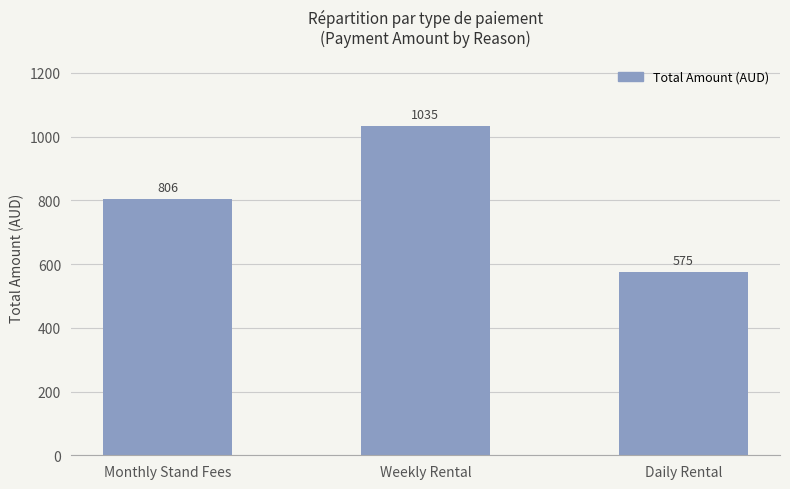

What is the value of the 3rd bar from the left?

575